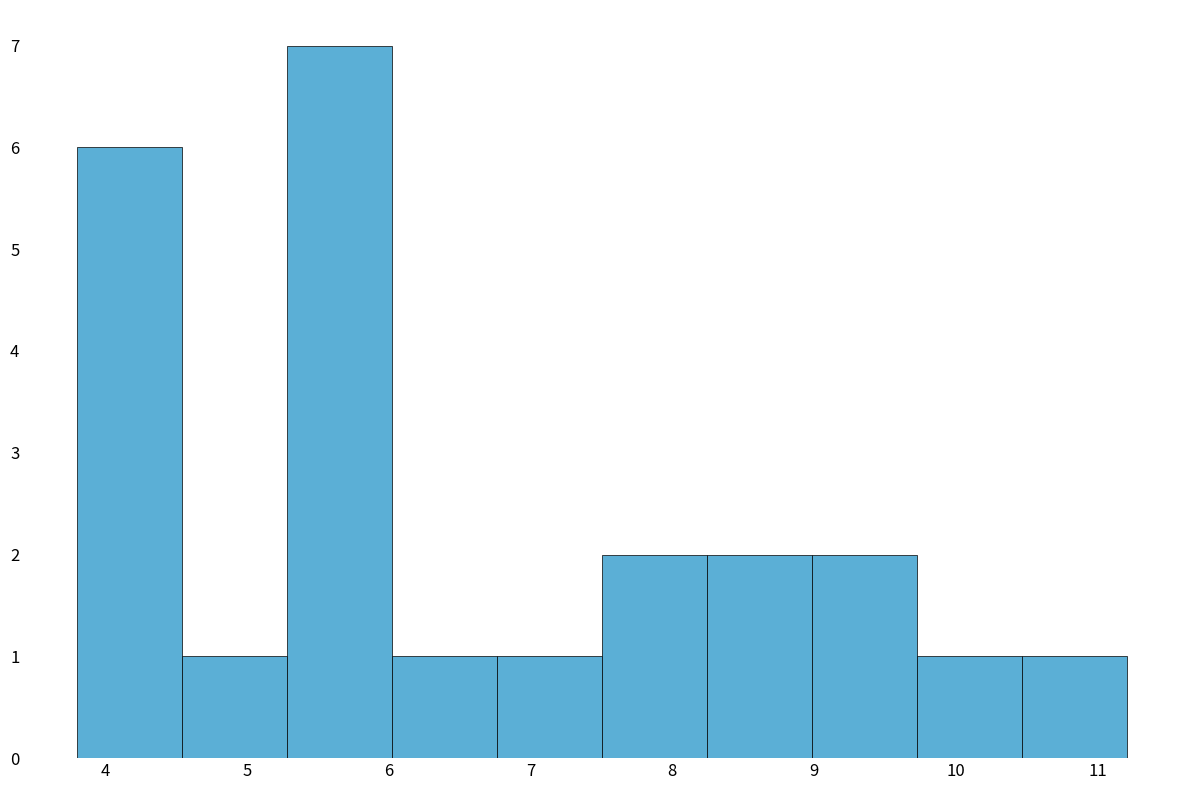

How tall is the bar that spans 3.8 to 4.5 on the x-axis? Neither the bar edges nor the heights are printed on the chart, so give them approximately, as read against the axes.

6